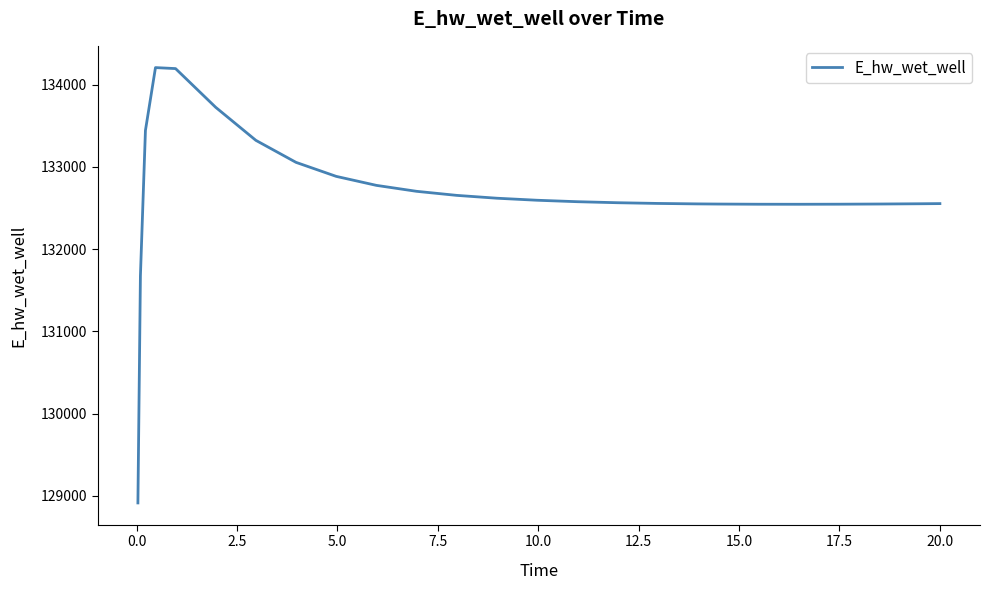

What is the difference between the maximum and minimum values?

5292.5